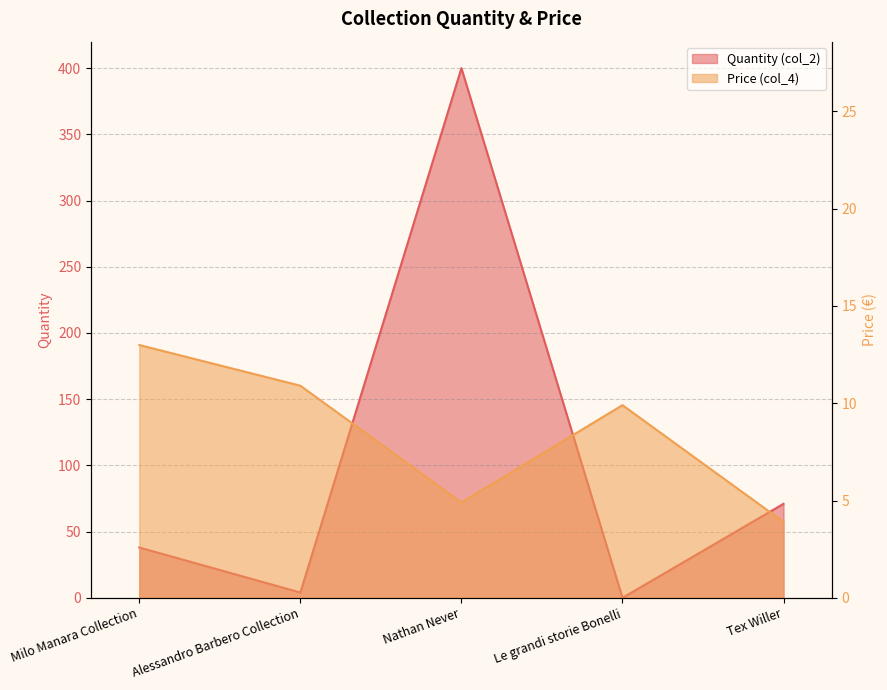

How many lines are shown in the chart?

2